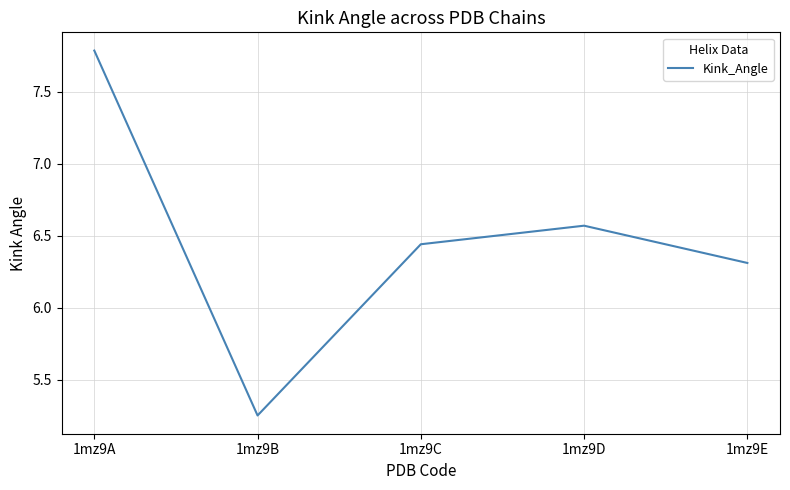

What is the change in value from 1mz9A to 1mz9C?

-1.3